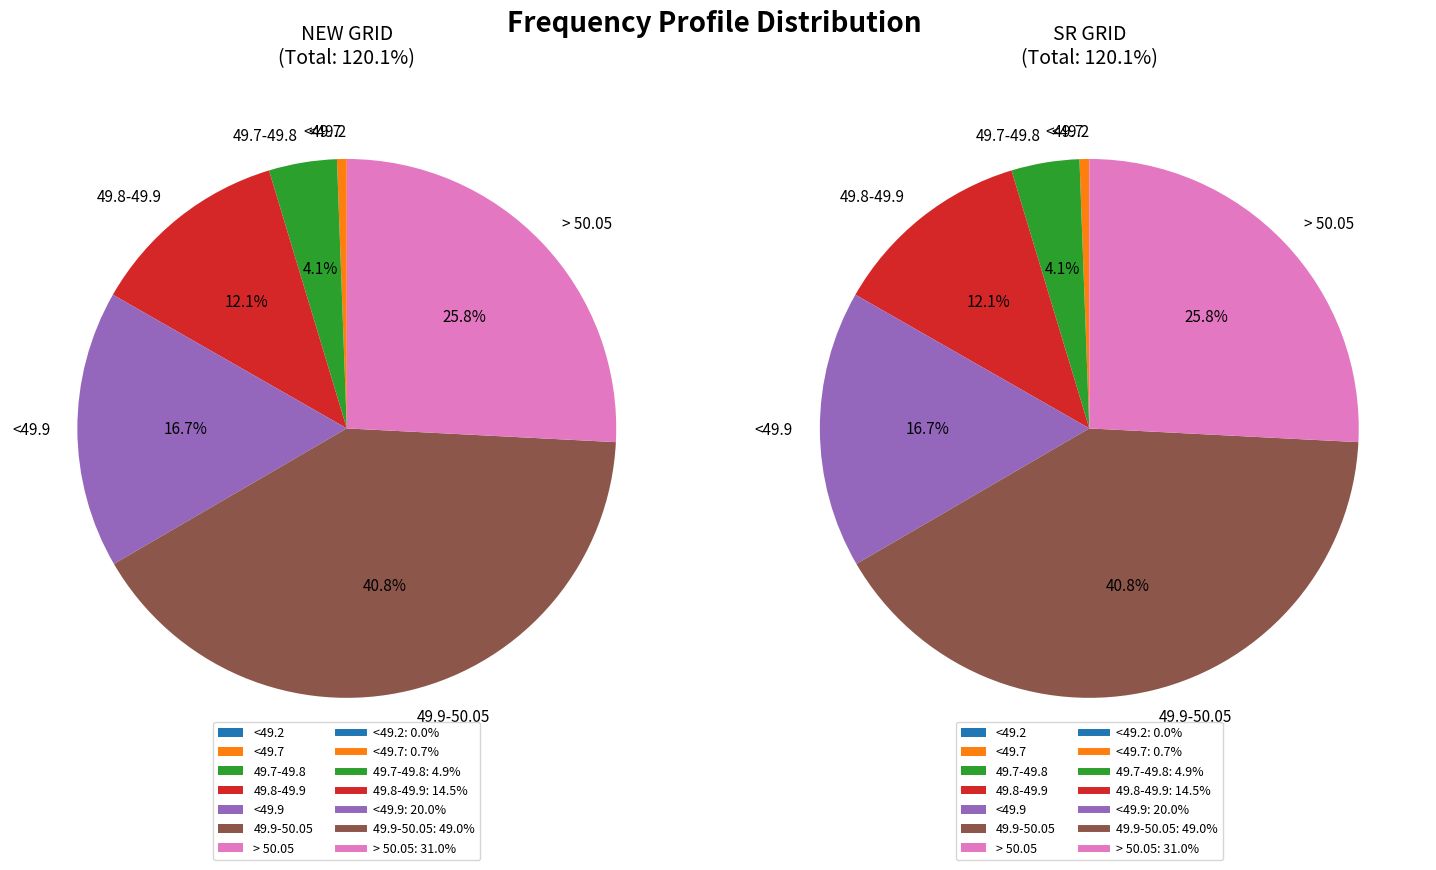

What percentage is the <49.9 slice, to the nearest percent?

17%